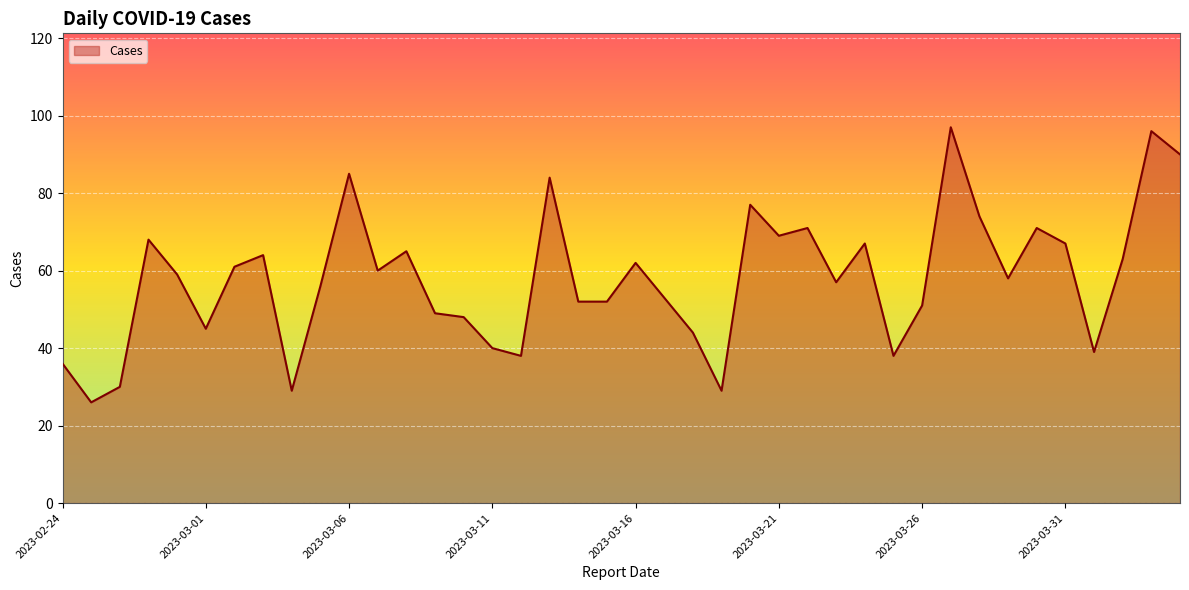

What is the difference between the maximum and minimum values?

71